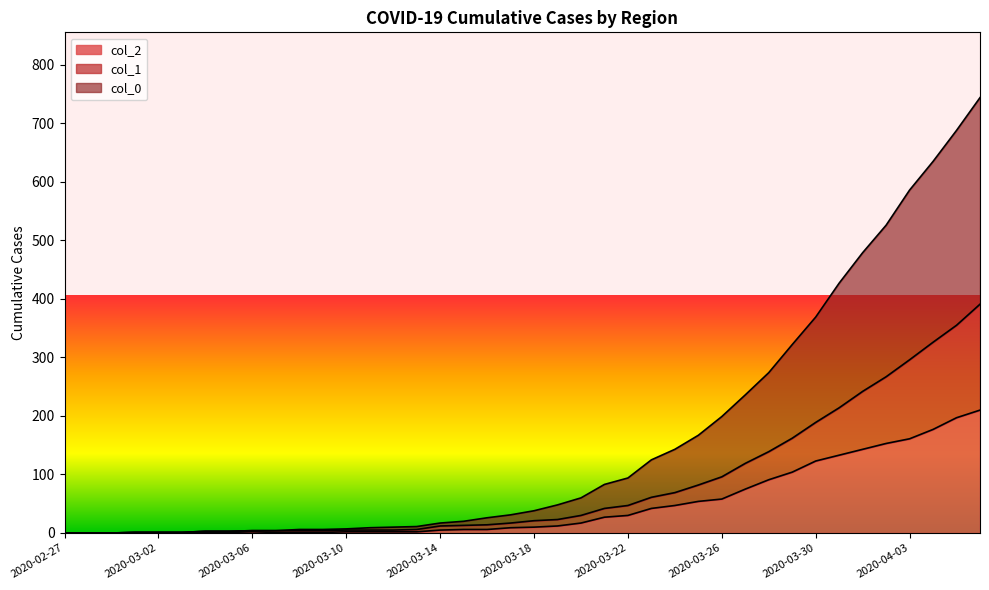

Which series changed the most between 2020-03-18 and 2020-04-06?

col_0